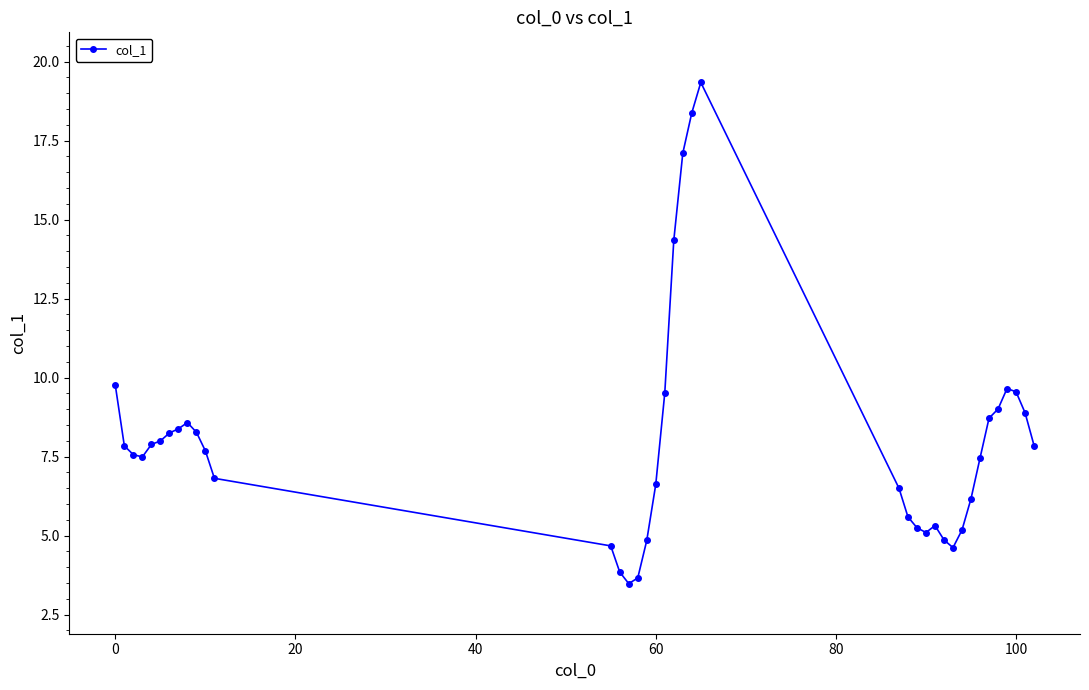

What is the value of the 7th point from the left?

8.2